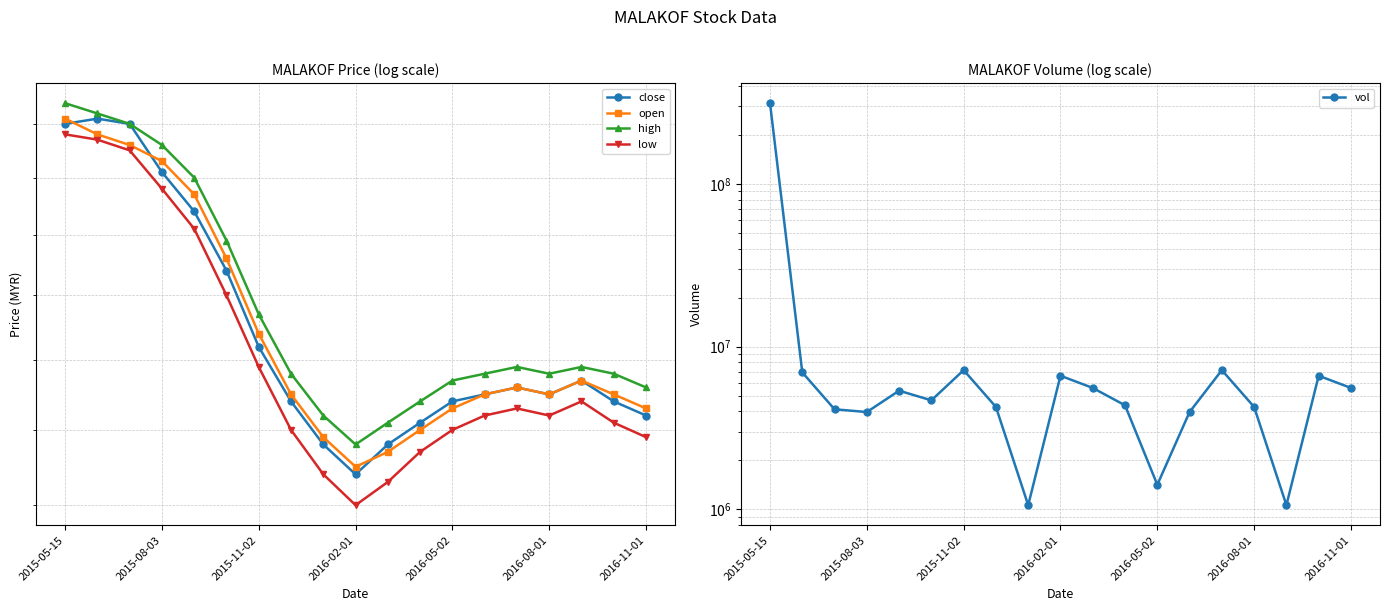

What is the approximate value of open at 8?

1.3